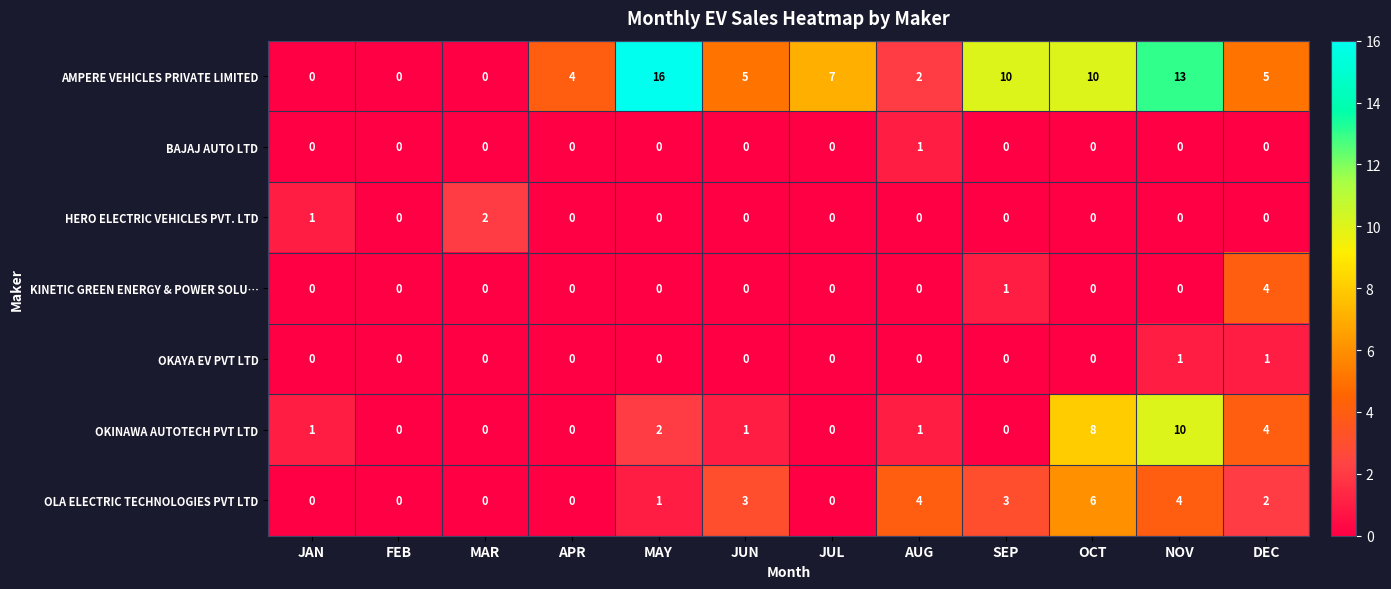

At which label is OKINAWA AUTOTECH PVT LTD closest to 5?

DEC